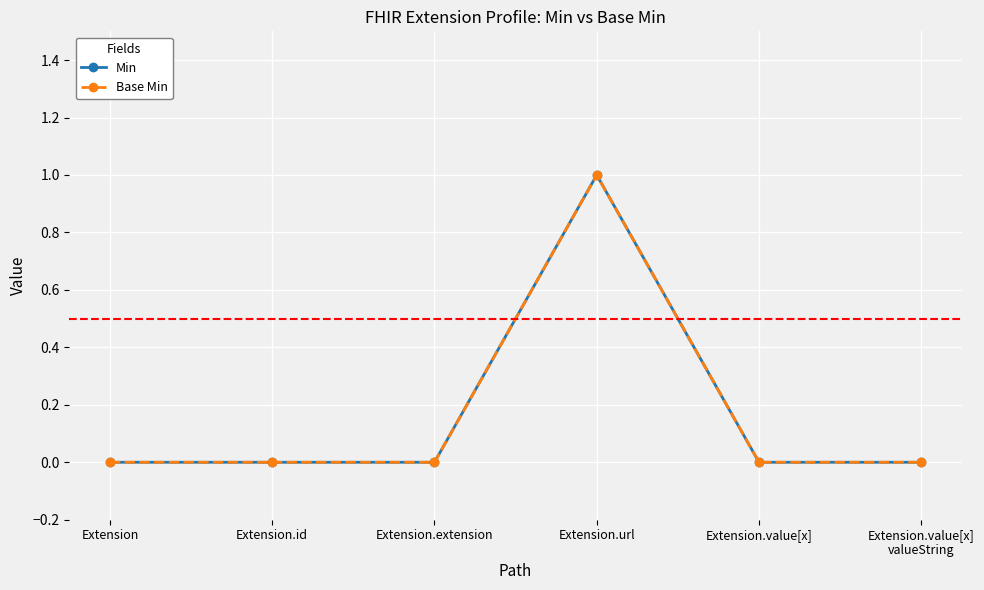

Which has a higher value, Extension.value[x] or Extension.url?

Extension.url